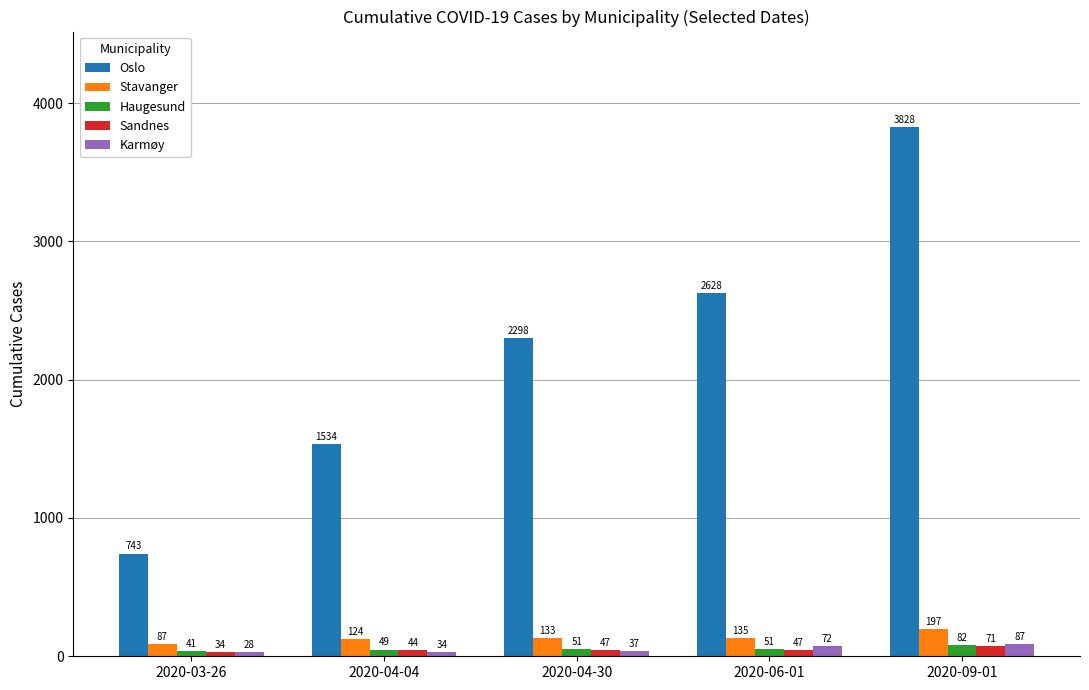

The Oslo series shows 3063 at 2020-04-30. True or false?

False